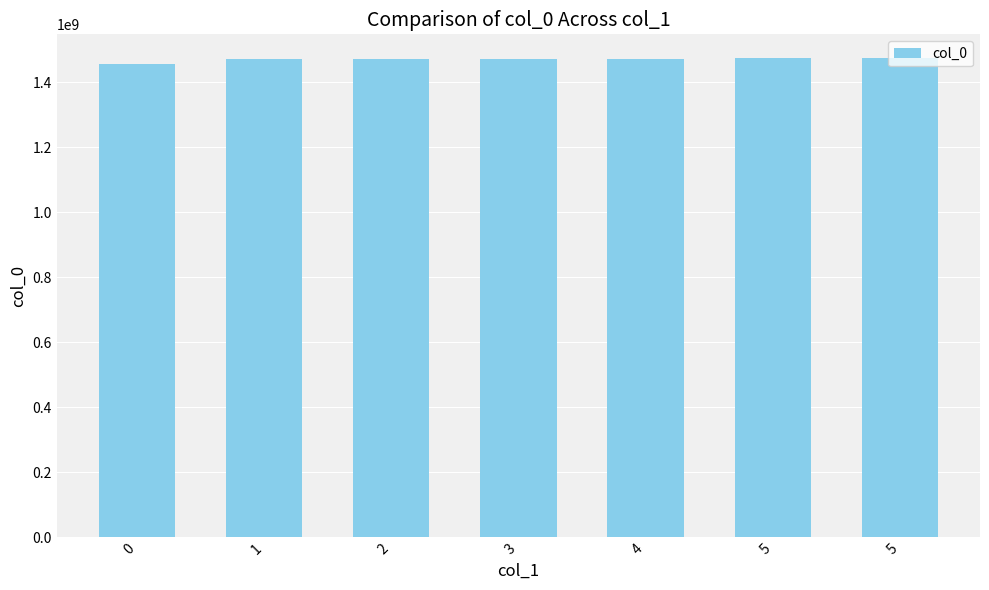

True or false: the data shows 551290565 at 1.

False